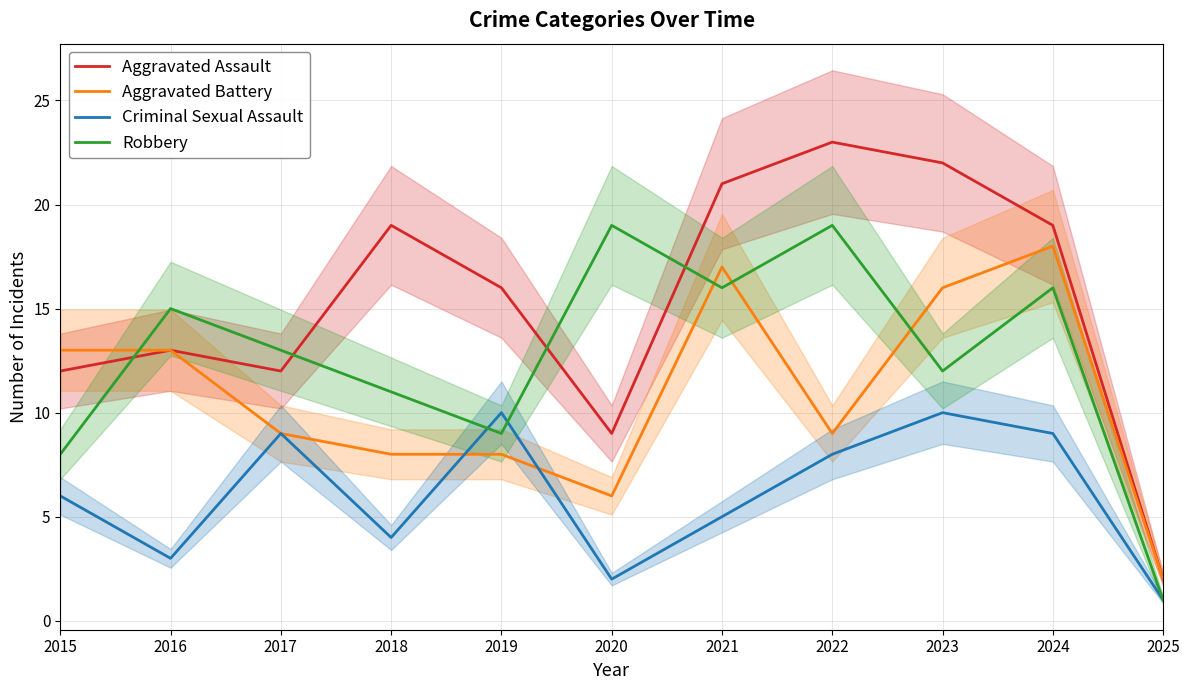

What is the lowest value of the Criminal Sexual Assault series?

1